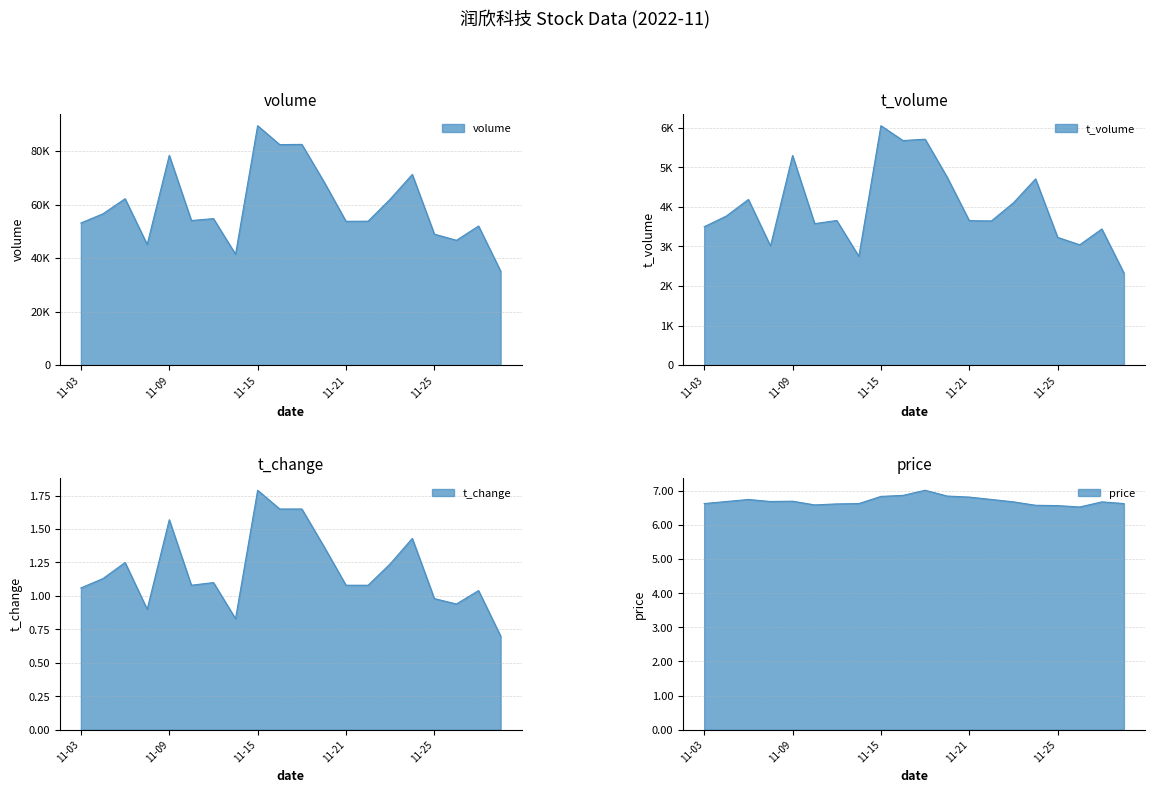

List the labels in order of price value, smallest first.

2022-11-28, 2022-11-25, 2022-11-24, 2022-11-10, 2022-11-11, 2022-11-03, 2022-11-14, 2022-11-30, 2022-11-23, 2022-11-29, 2022-11-04, 2022-11-08, 2022-11-09, 2022-11-07, 2022-11-22, 2022-11-21, 2022-11-15, 2022-11-18, 2022-11-16, 2022-11-17